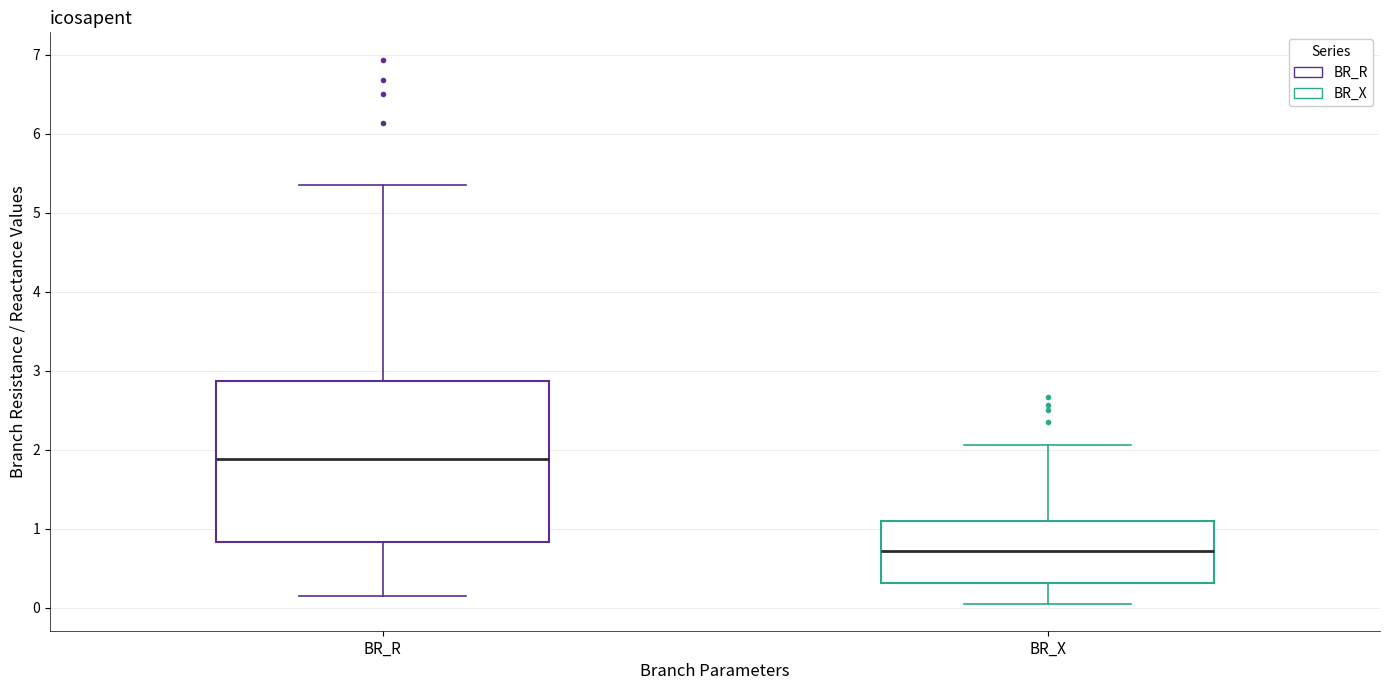

Where is the upper edge of the box for BR_X on the y-axis? The values are not printed on the chart, so give them approximately, as read against the axis.

1.1